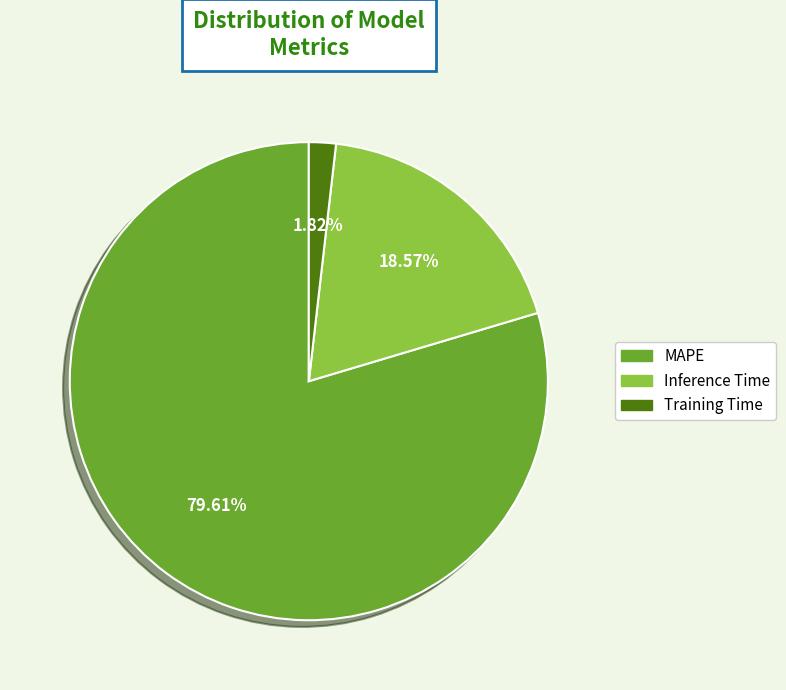

To the nearest percent, what is the difference between the largest and smallest slice percentages?

78%